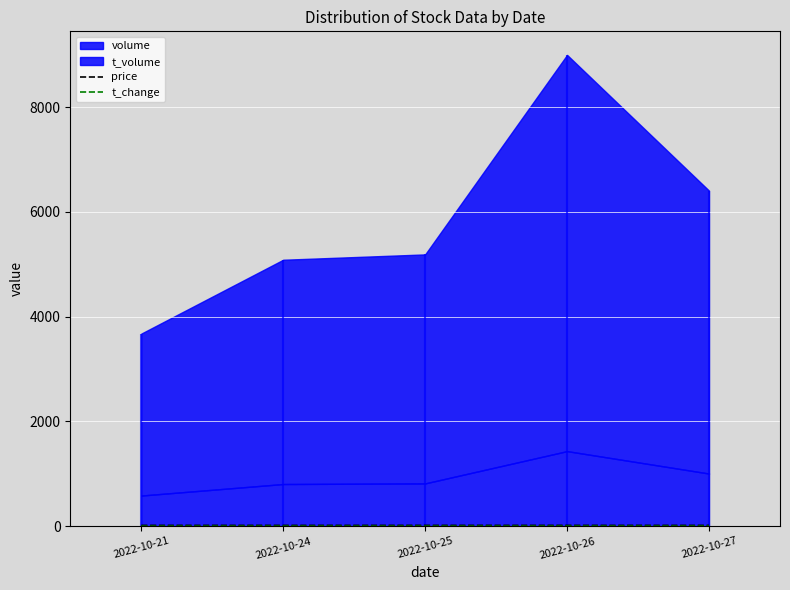

Which series has the widest spread of values?

t_change